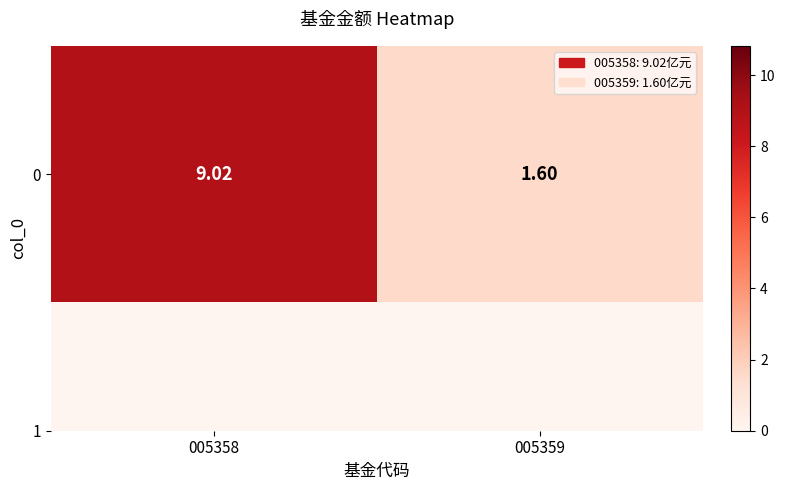

What is the difference between the maximum and minimum values?

7.4